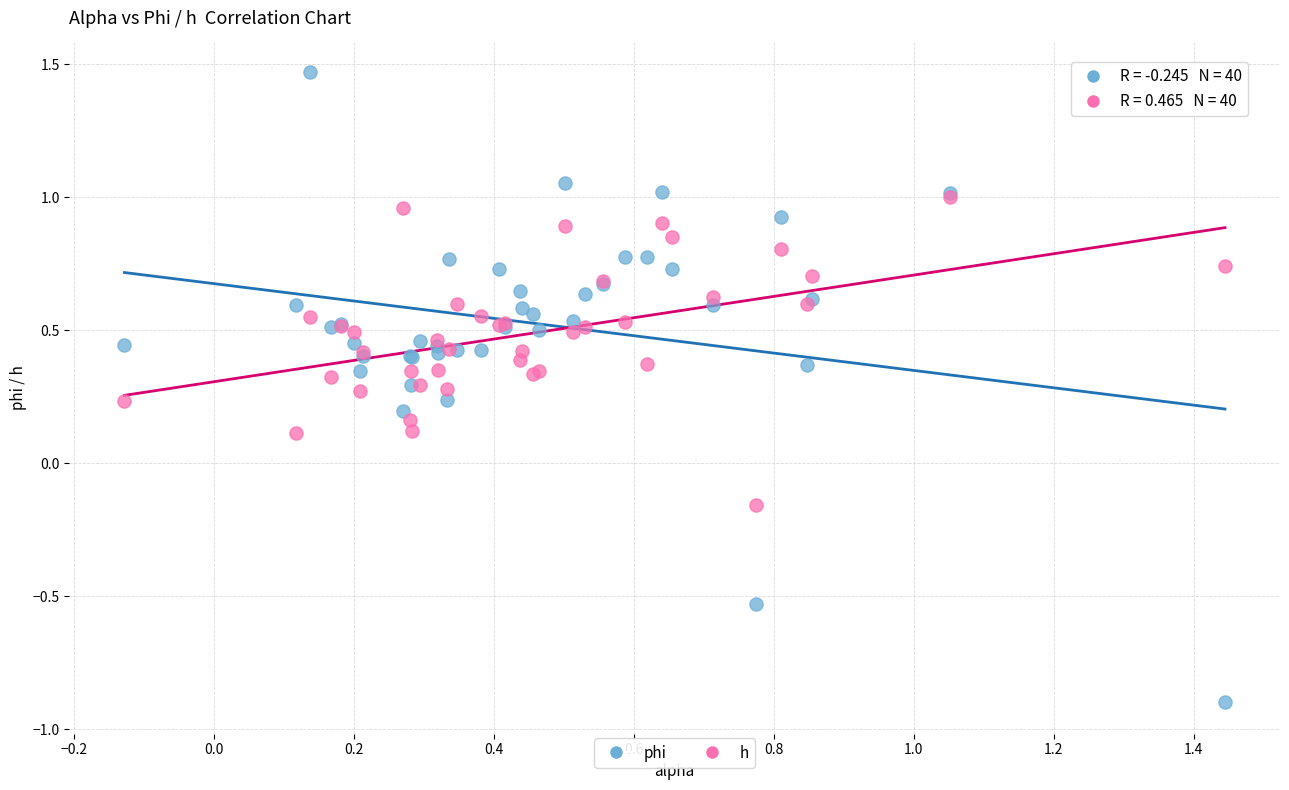

Which series has the largest Y range (max minus min)?

phi